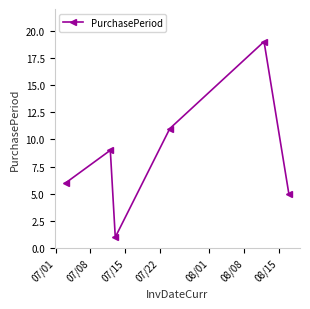

What is the maximum value shown in the chart?

19